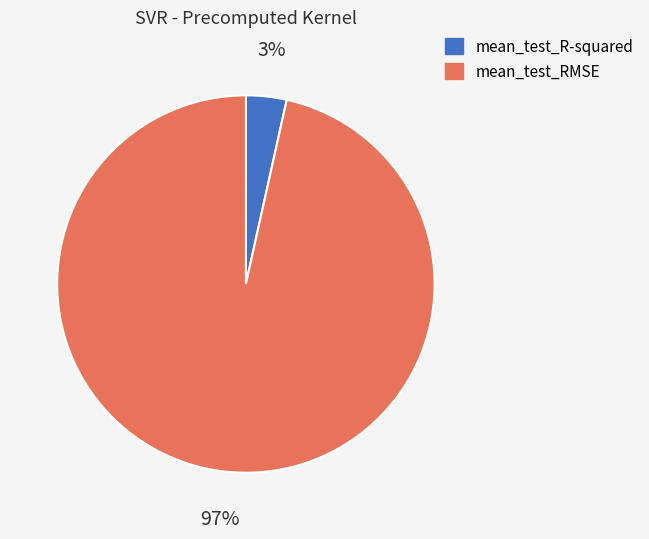

Which slice is the smallest?

mean_test_R-squared